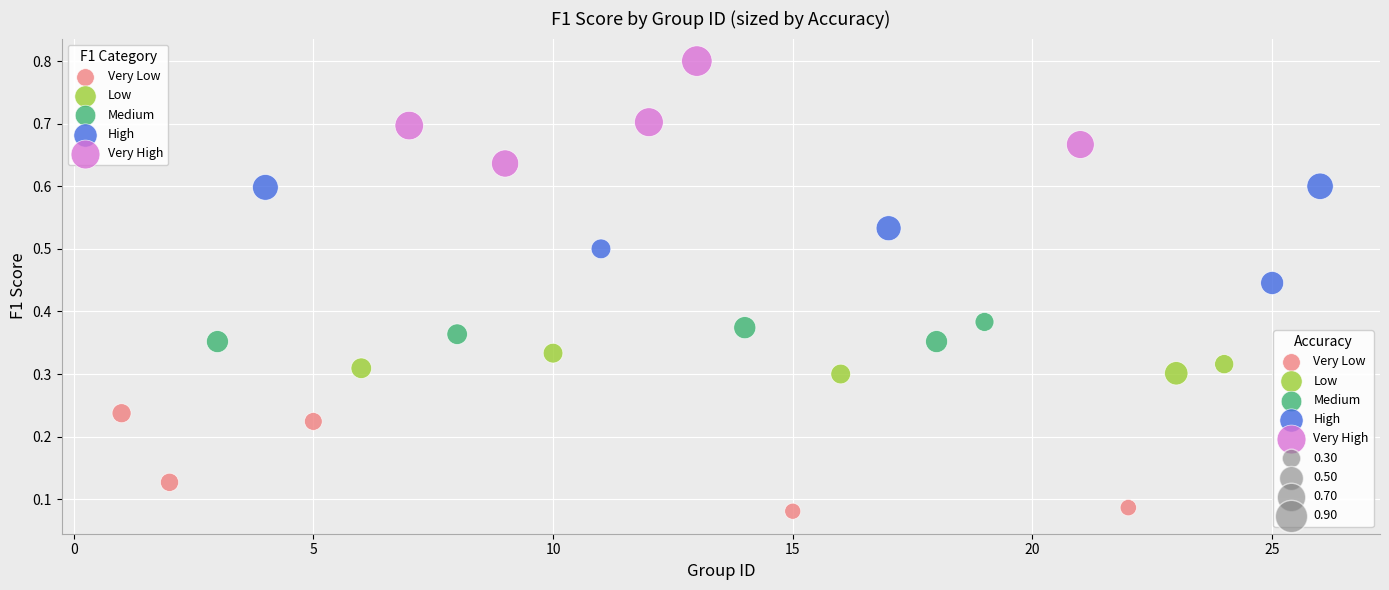

Which series contains the highest Y value?

Very High